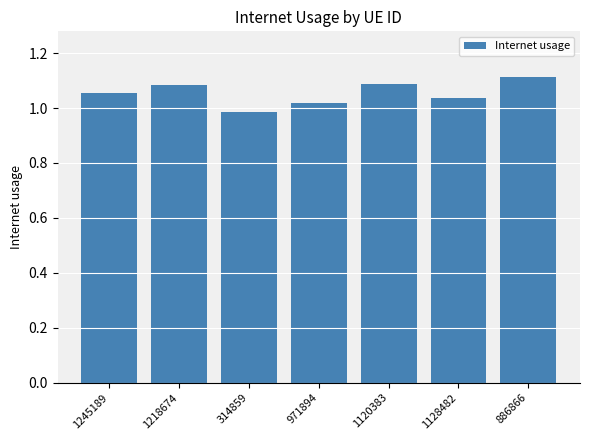

What position from the right is 1218674?

6